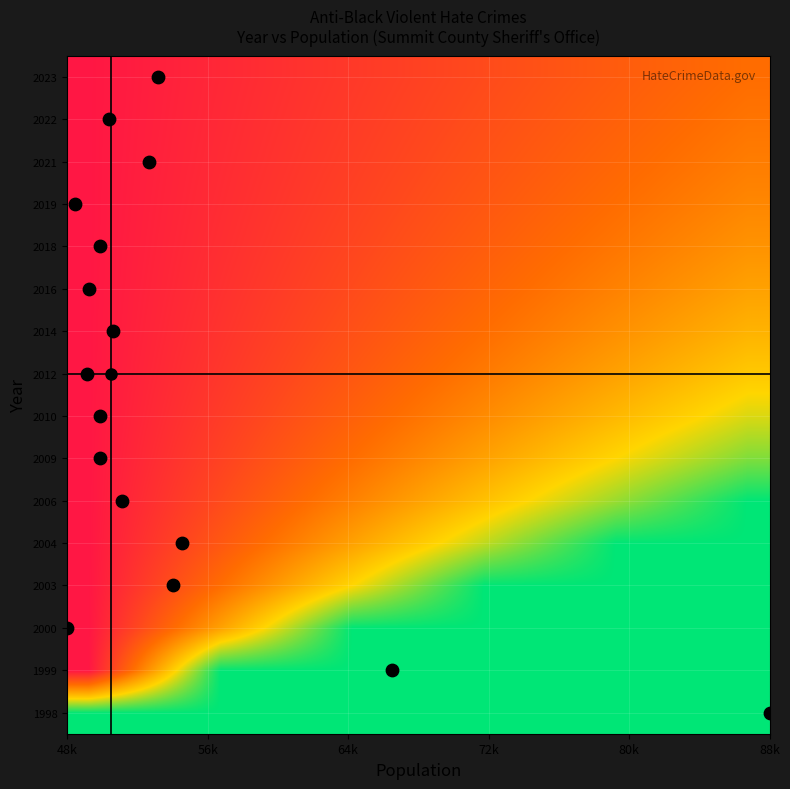

Reading left to right, list all the values displayed in this chart.

1998: 3.0	3.0	3.0	3.0	3.0	3.0	3.0	3.0	3.0	3.0	3.0	3.0	3.0	3.0	3.0	3.0
1999: 0.0	1.0	2.0	3.0	3.0	3.0	3.0	3.0	3.0	3.0	3.0	3.0	3.0	3.0	3.0	3.0
2000: 0.0	0.5	1.0	1.5	2.0	2.5	3.0	3.0	3.0	3.0	3.0	3.0	3.0	3.0	3.0	3.0
2003: 0.0	0.3	0.7	1.0	1.3	1.7	2.0	2.3	2.7	3.0	3.0	3.0	3.0	3.0	3.0	3.0
2004: 0.0	0.2	0.5	0.8	1.0	1.2	1.5	1.8	2.0	2.2	2.5	2.8	3.0	3.0	3.0	3.0
2006: 0.0	0.2	0.4	0.6	0.8	1.0	1.2	1.4	1.6	1.8	2.0	2.2	2.4	2.6	2.8	3.0
2009: 0.0	0.2	0.3	0.5	0.7	0.8	1.0	1.2	1.3	1.5	1.7	1.8	2.0	2.2	2.3	2.5
2010: 0.0	0.1	0.3	0.4	0.6	0.7	0.9	1.0	1.1	1.3	1.4	1.6	1.7	1.9	2.0	2.1
2012: 0.0	0.1	0.2	0.4	0.5	0.6	0.8	0.9	1.0	1.1	1.2	1.4	1.5	1.6	1.8	1.9
2014: 0.0	0.1	0.2	0.3	0.4	0.6	0.7	0.8	0.9	1.0	1.1	1.2	1.3	1.4	1.6	1.7
2016: 0.0	0.1	0.2	0.3	0.4	0.5	0.6	0.7	0.8	0.9	1.0	1.1	1.2	1.3	1.4	1.5
2018: 0.0	0.1	0.2	0.3	0.4	0.5	0.5	0.6	0.7	0.8	0.9	1.0	1.1	1.2	1.3	1.4
2019: 0.0	0.1	0.2	0.2	0.3	0.4	0.5	0.6	0.7	0.7	0.8	0.9	1.0	1.1	1.2	1.2
2021: 0.0	0.1	0.2	0.2	0.3	0.4	0.5	0.5	0.6	0.7	0.8	0.8	0.9	1.0	1.1	1.2
2022: 0.0	0.1	0.1	0.2	0.3	0.4	0.4	0.5	0.6	0.6	0.7	0.8	0.9	0.9	1.0	1.1
2023: 0.0	0.1	0.1	0.2	0.3	0.3	0.4	0.5	0.5	0.6	0.7	0.7	0.8	0.9	0.9	1.0